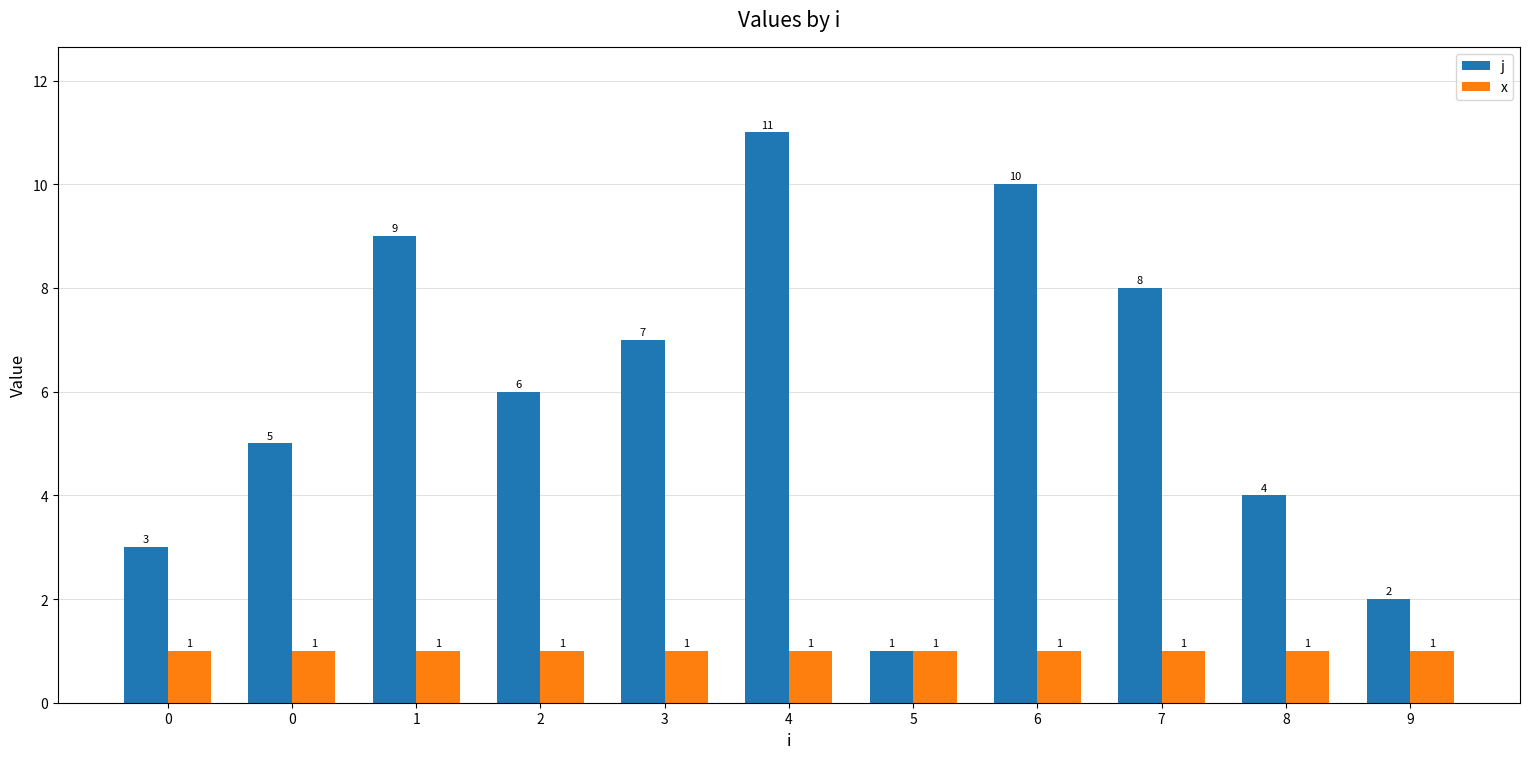

How many distinct data groups are displayed?

2